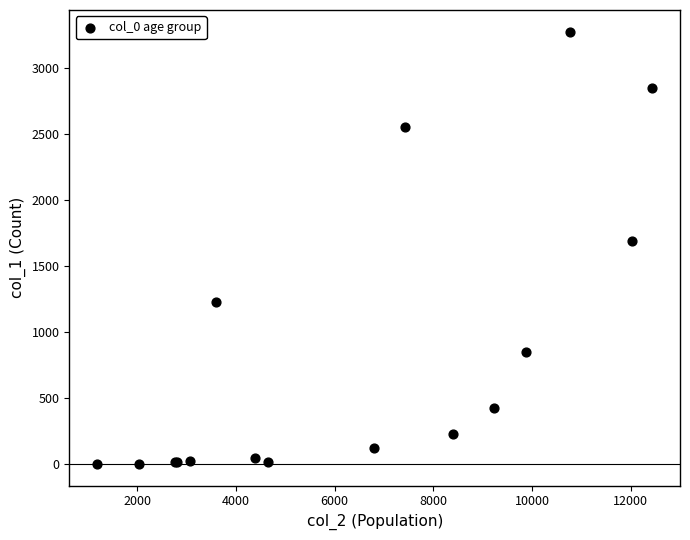

What Y value in the scatter plot is closest to 1638?

1690